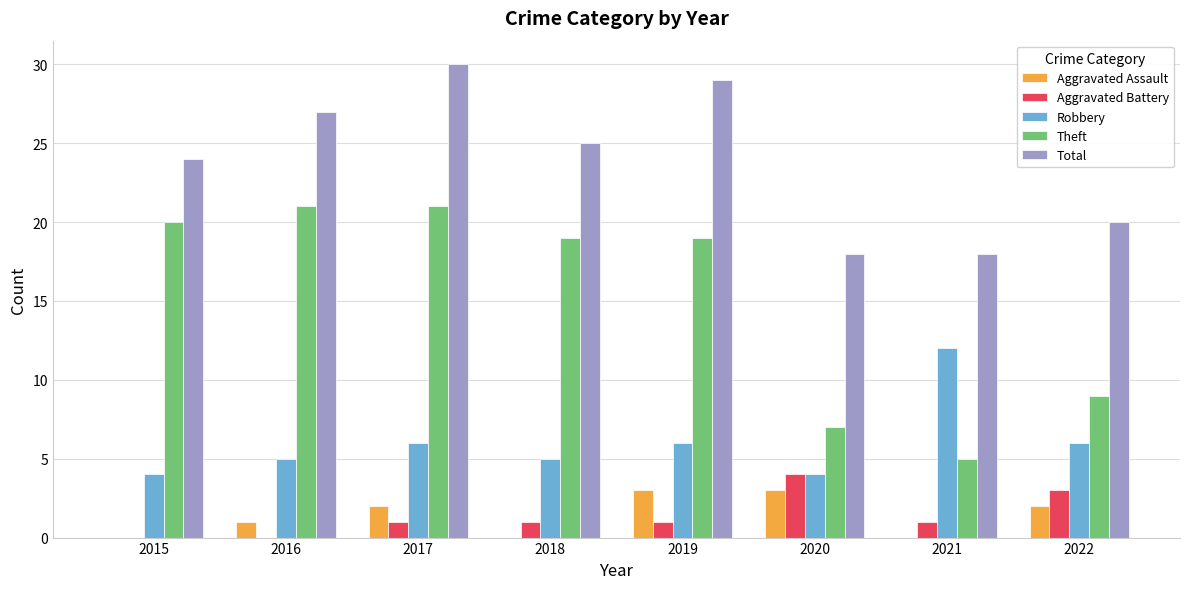

What are all the series names shown in the legend?

Aggravated Assault, Aggravated Battery, Robbery, Theft, Total